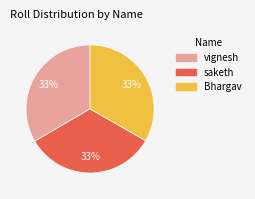

Does saketh represent more than half of the total?

No